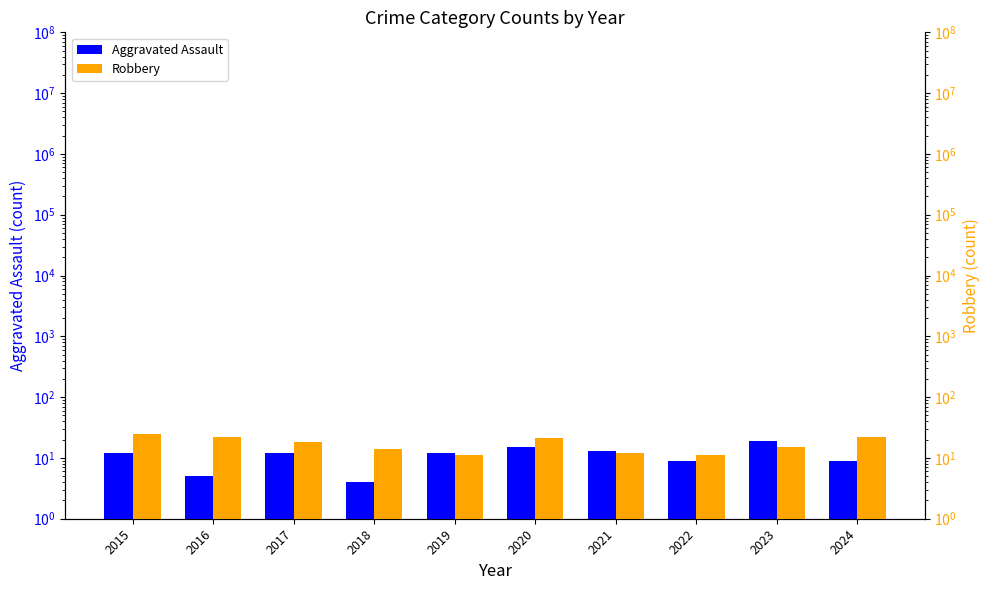

What is the difference between the Aggravated Assault values at 2018 and 2020?

11